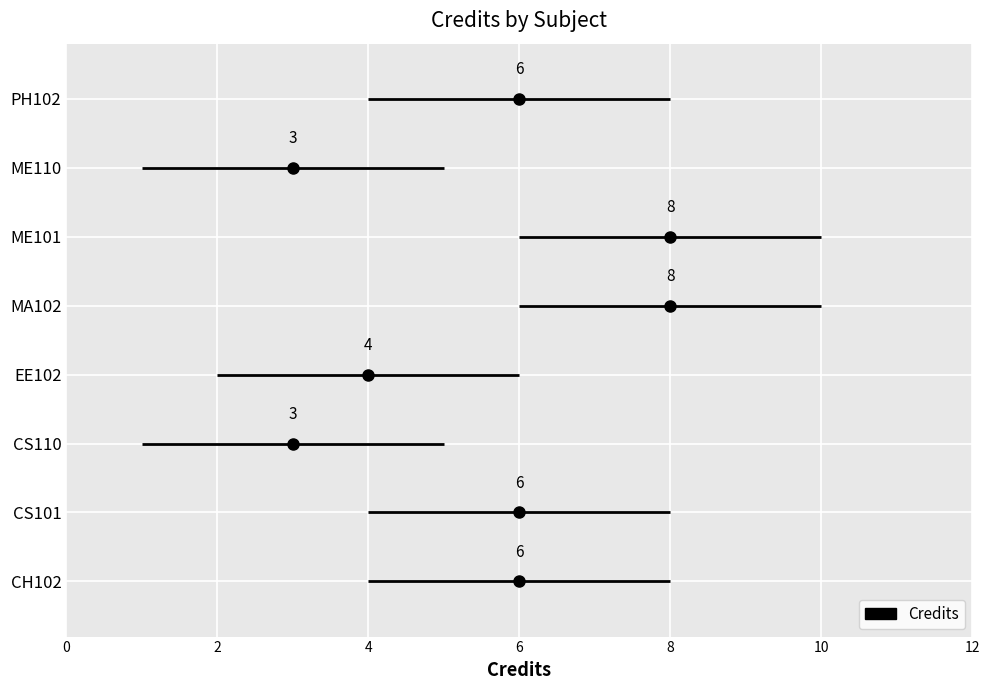

Count the number of categories in the chart.

8